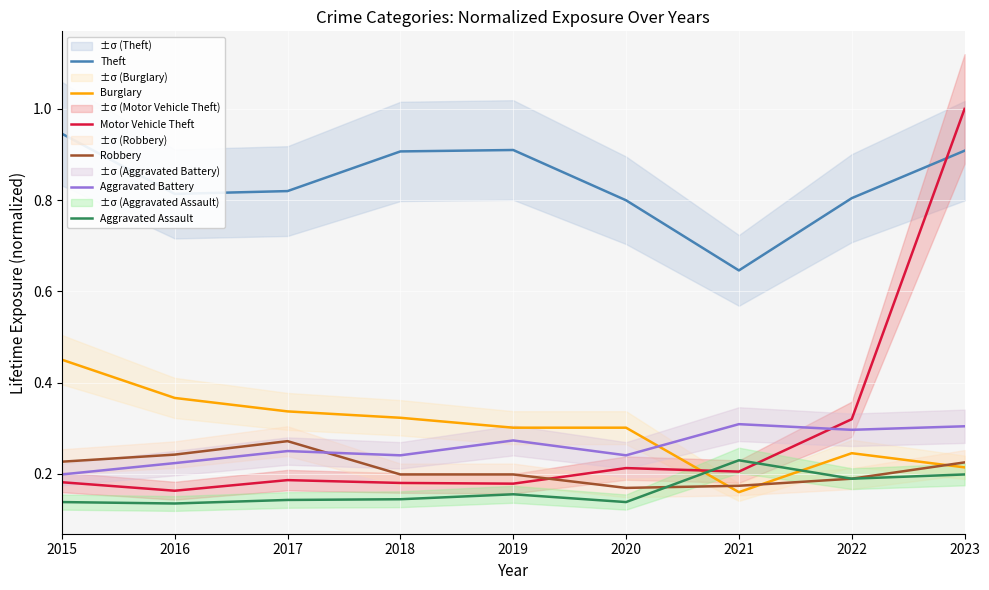

How many Motor Vehicle Theft values are between 0 and 1?

9